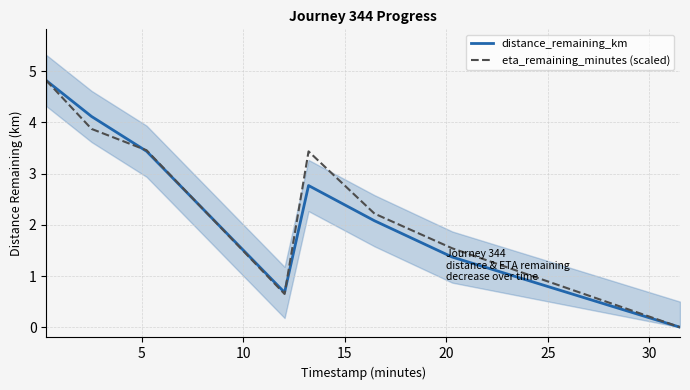

After their last crossing, which series has the higher values: distance_remaining_km or eta_remaining_minutes (scaled)?

eta_remaining_minutes (scaled)